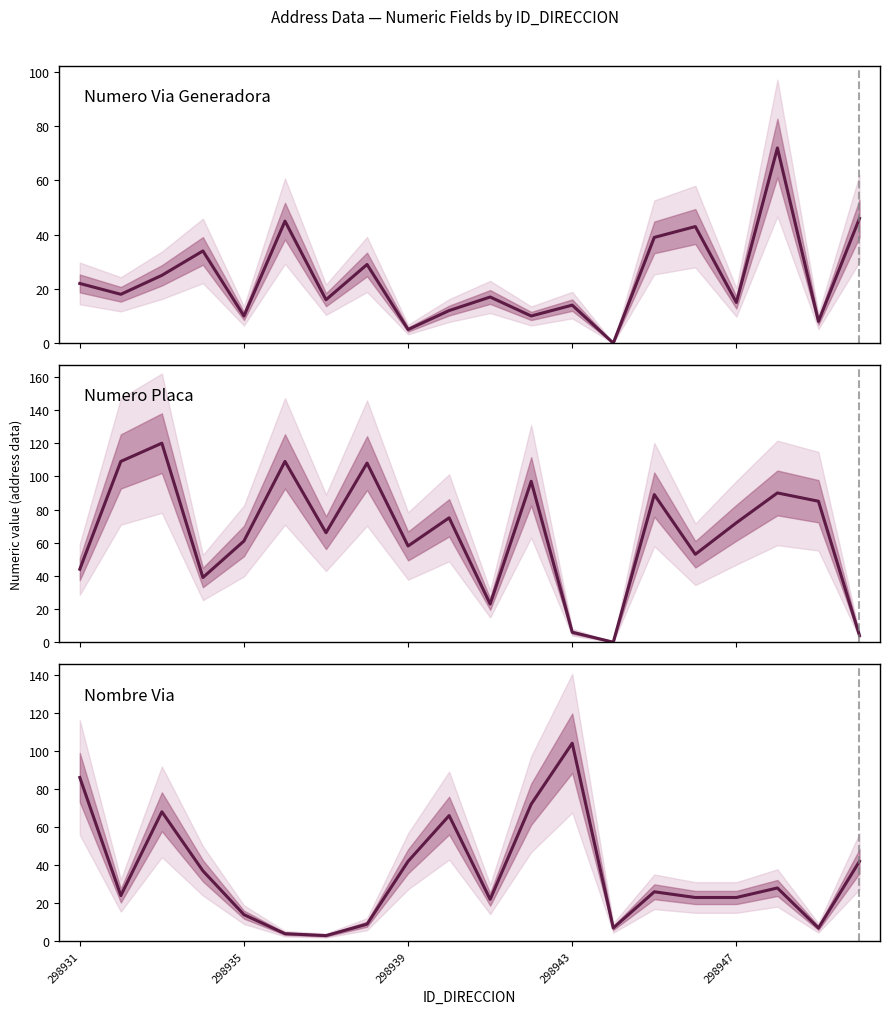

What is the value of the Numero Placa Direccion point at the 20th from the left?

4